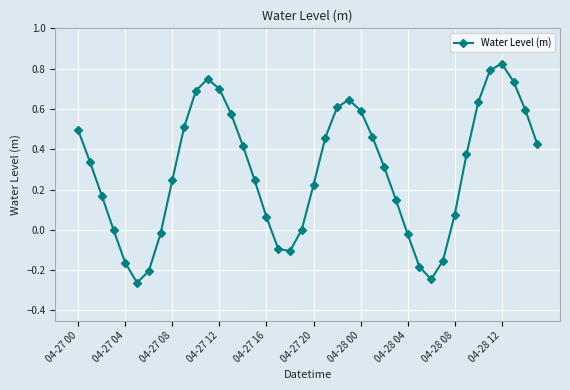

True or false: there are more than 2 points higher than both neighbors.

True